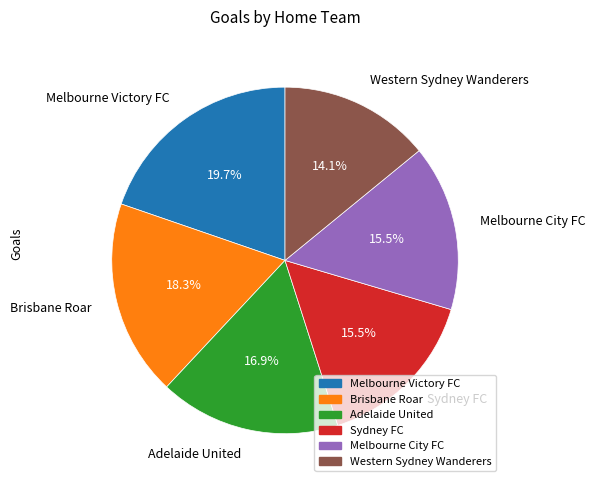

Which has a higher value, Western Sydney Wanderers or Brisbane Roar?

Brisbane Roar